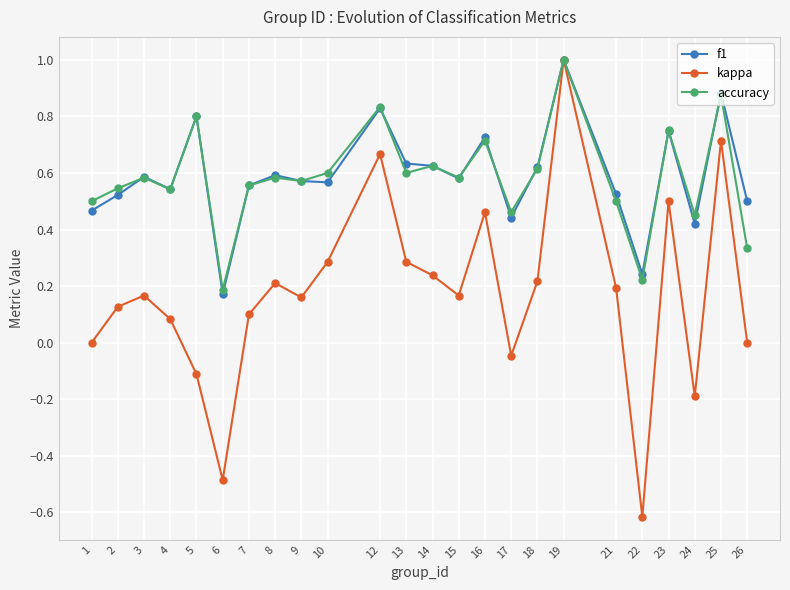

Which category has the lowest value in the accuracy series?

6